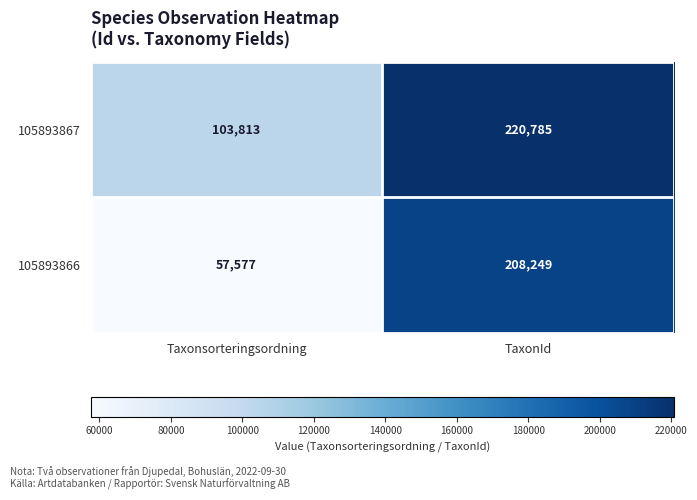

What is the difference between the 105893866 values at TaxonId and Taxonsorteringsordning?

150672